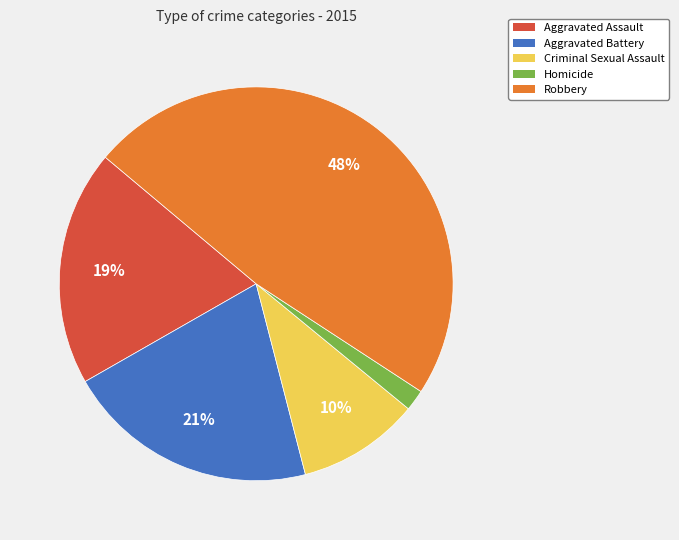

To the nearest percent, what portion does Aggravated Assault represent?

19%